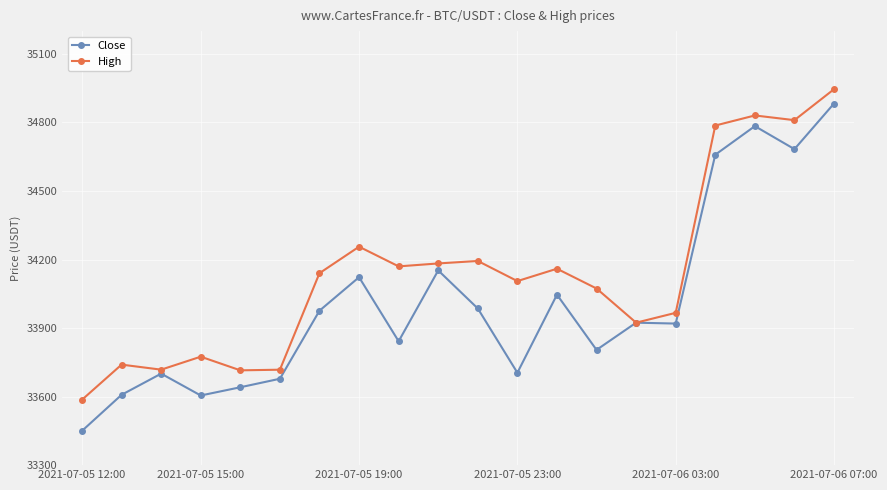

How many series are shown in this chart?

2